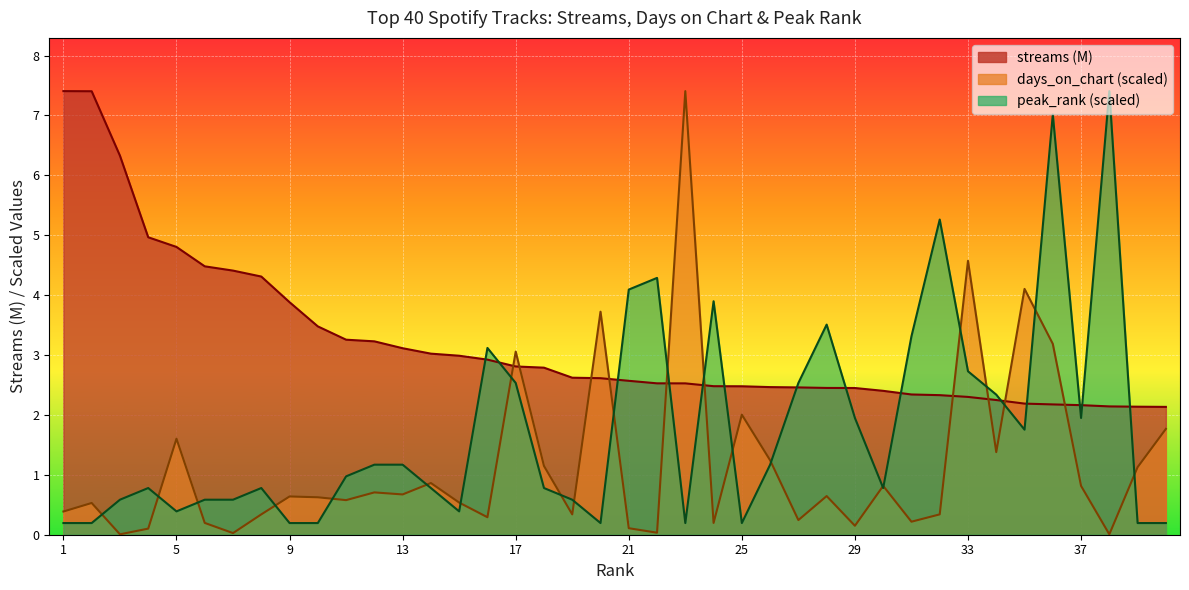

Rank the categories by streams value from lowest to highest.

40, 39, 38, 37, 36, 35, 34, 33, 32, 31, 30, 29, 28, 27, 26, 25, 24, 23, 22, 21, 20, 19, 18, 17, 16, 15, 14, 13, 12, 11, 10, 9, 8, 7, 6, 5, 4, 3, 2, 1